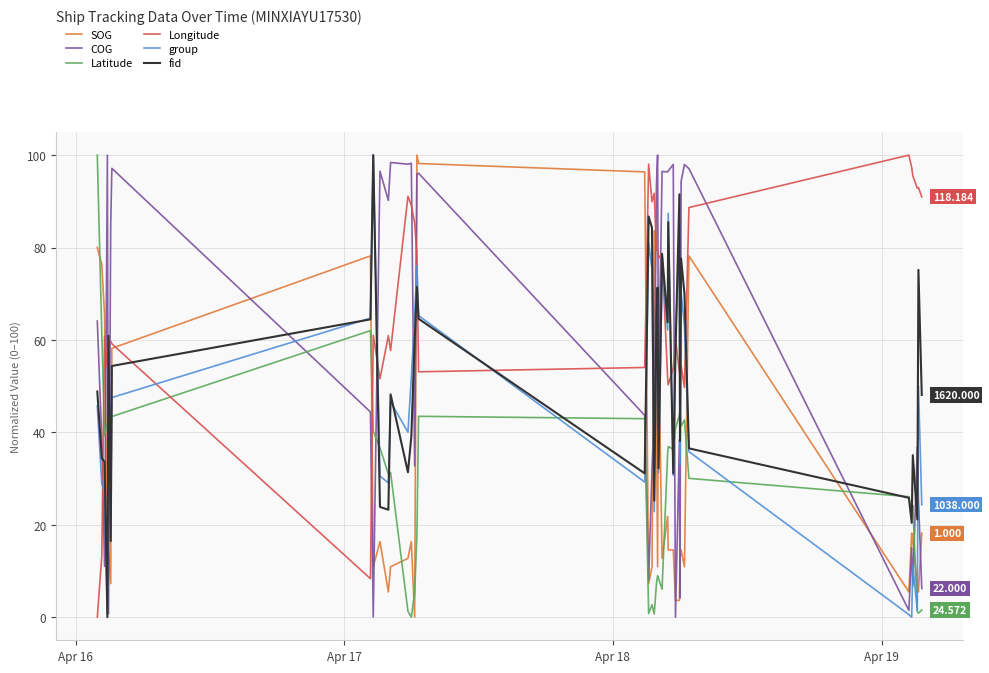

After their last crossing, which series has the higher values: COG or Latitude?

COG